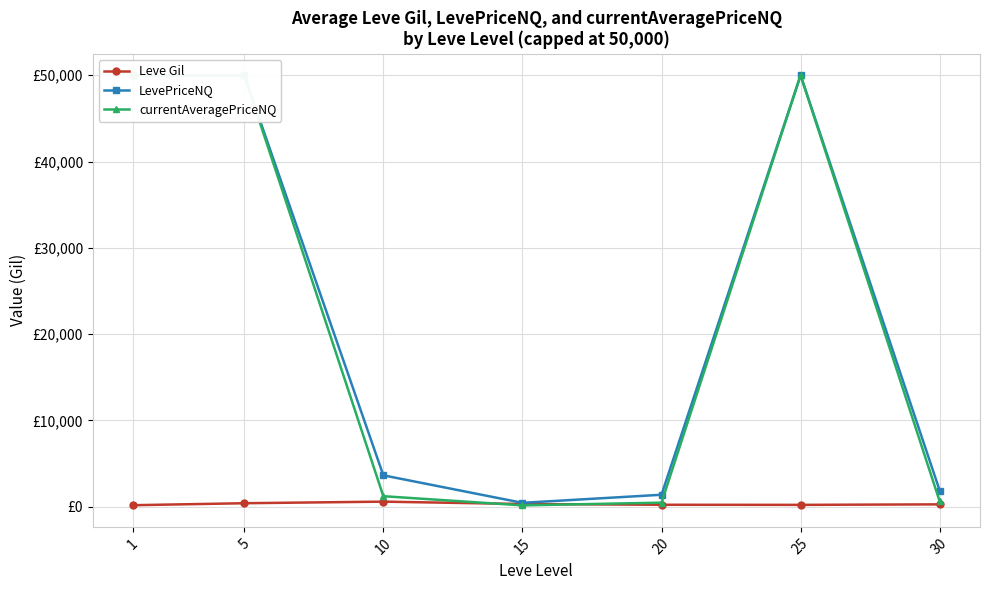

How many lines are shown in the chart?

3